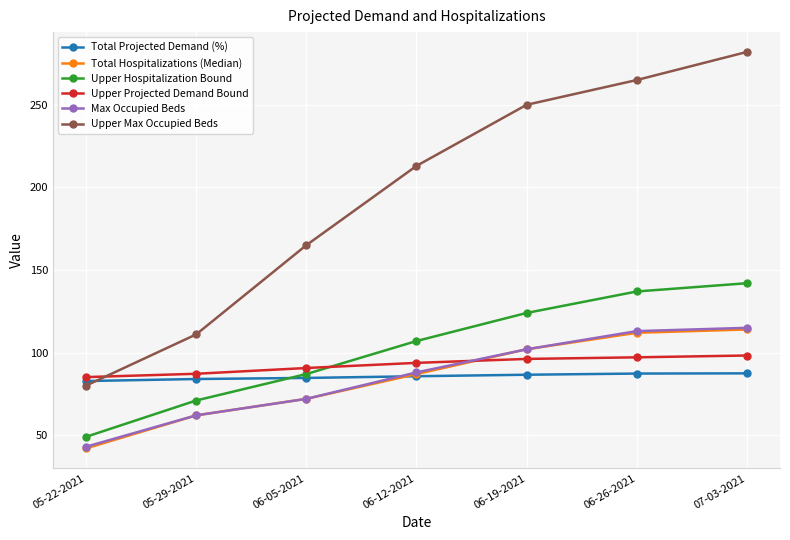

At which label does Max Occupied Beds reach its minimum?

05-22-2021